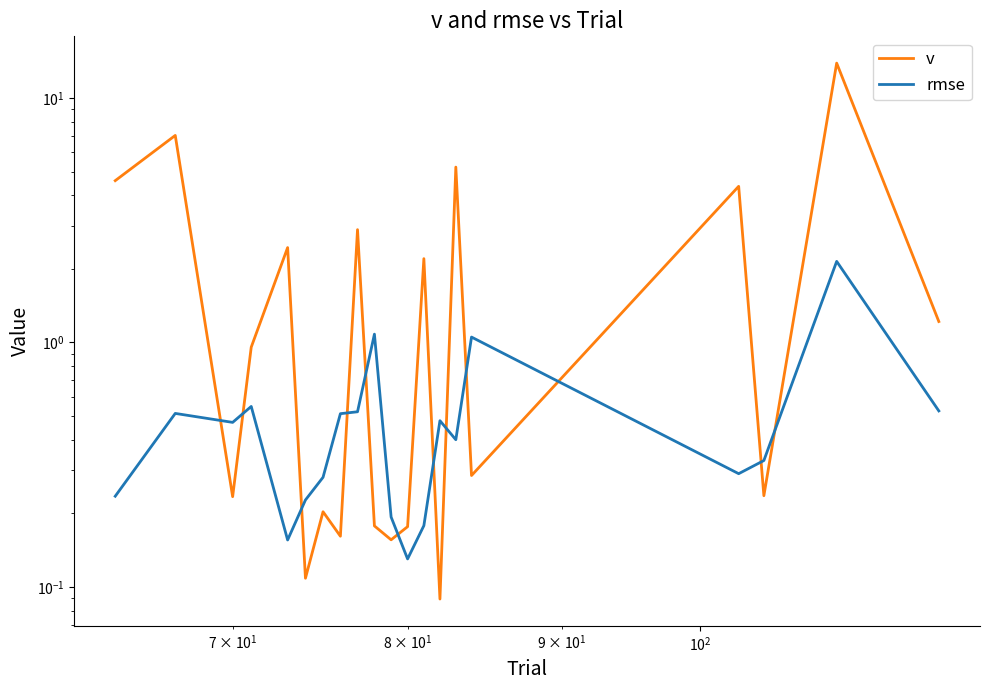

Which series has the widest spread of values?

v